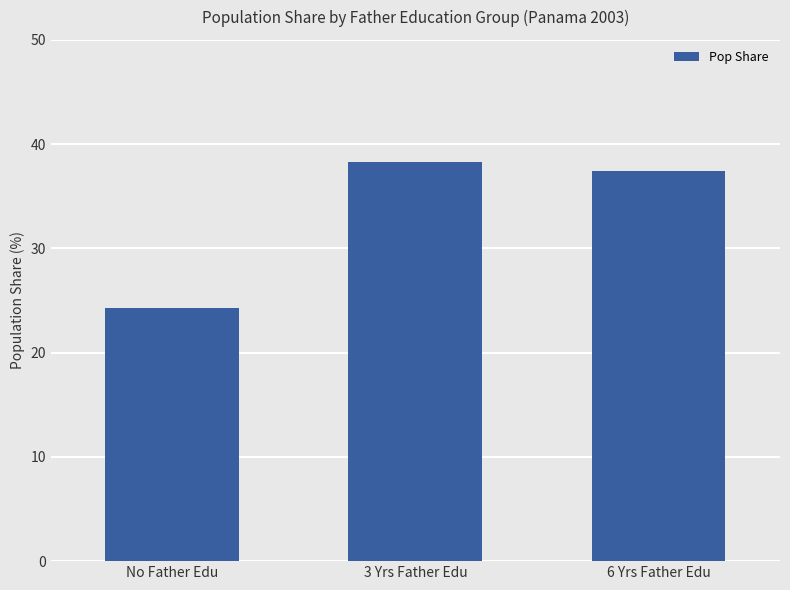

Reading left to right, list all the values displayed in this chart.

24.3	38.3	37.5